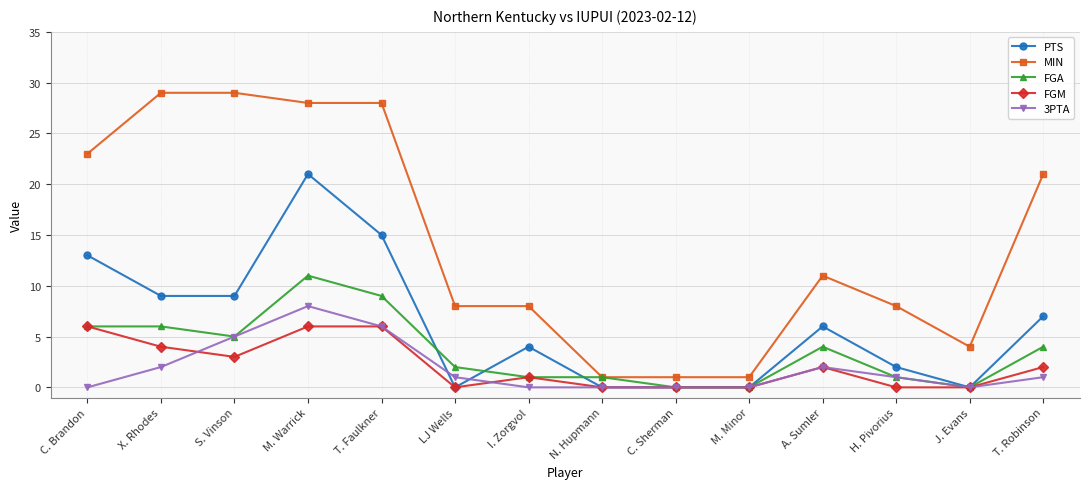

Is it true that FGA equals 4 at A. Sumler?

True